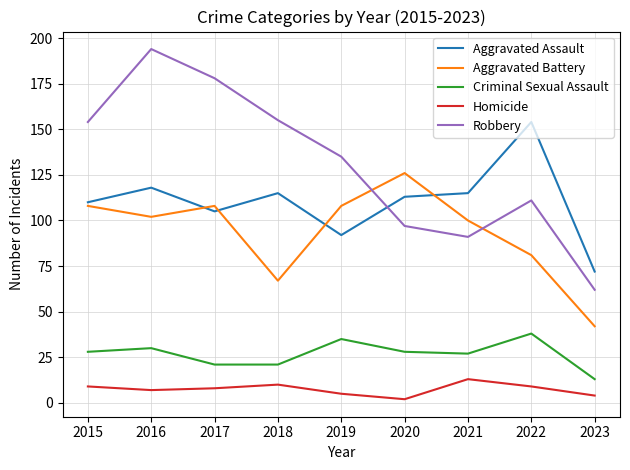

Where is the first local maximum for Robbery?

2016